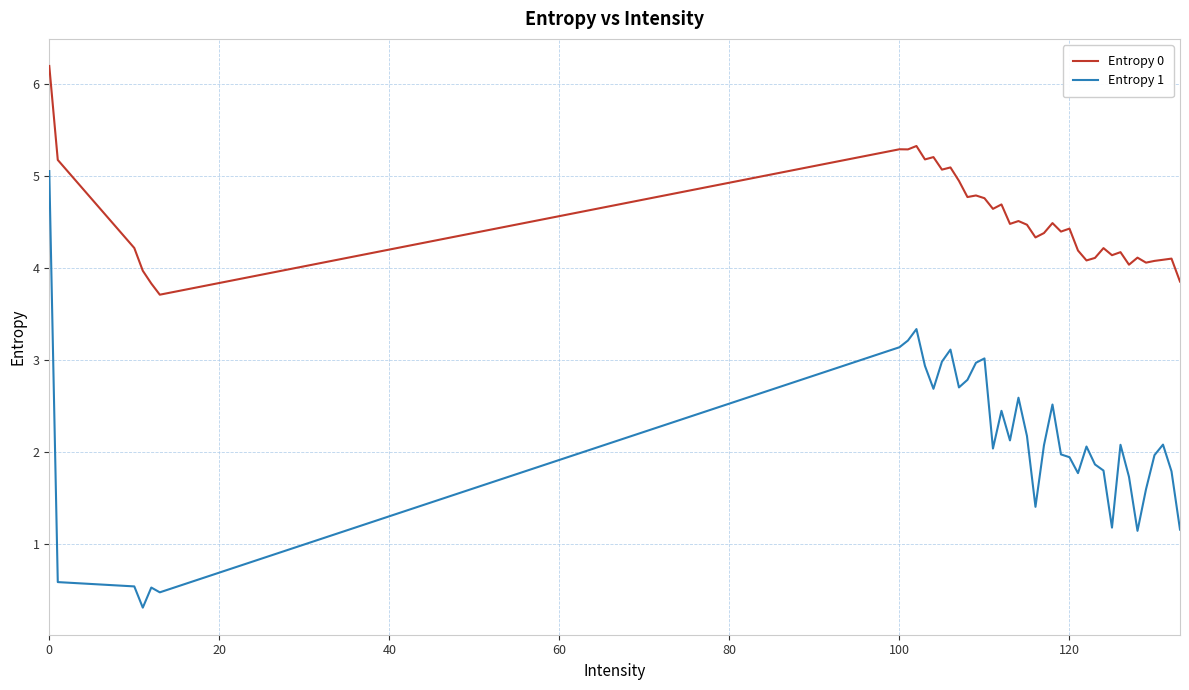

Which series has the widest spread of values?

Entropy 1